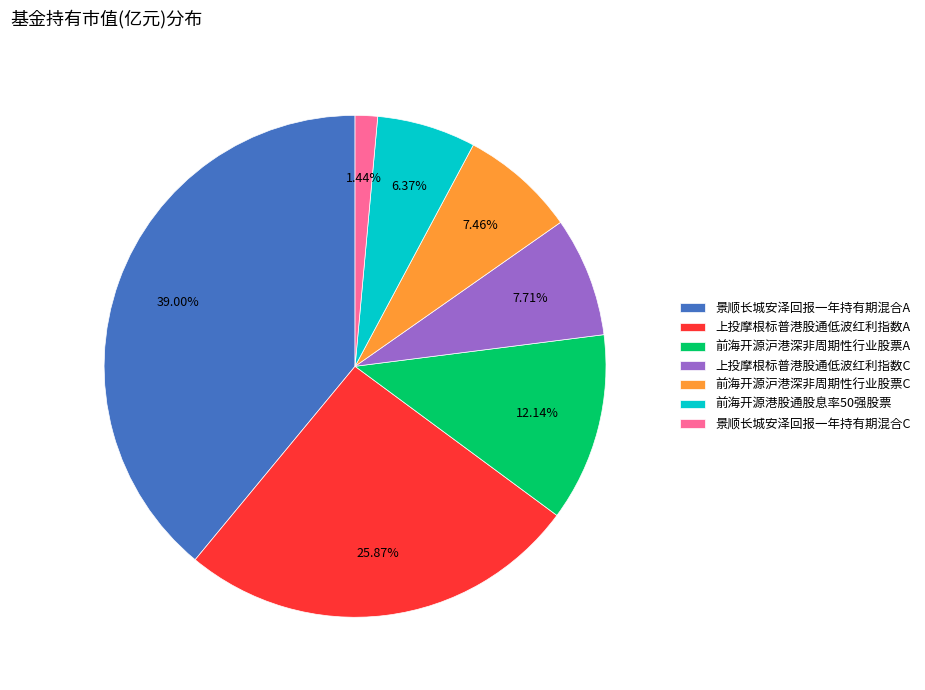

Does any single category account for the majority?

No